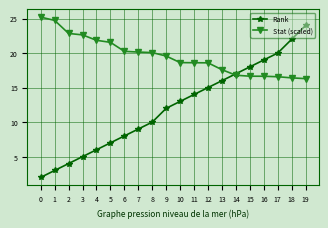

True or false: Rank and Stat (scaled) cross at least once.

True